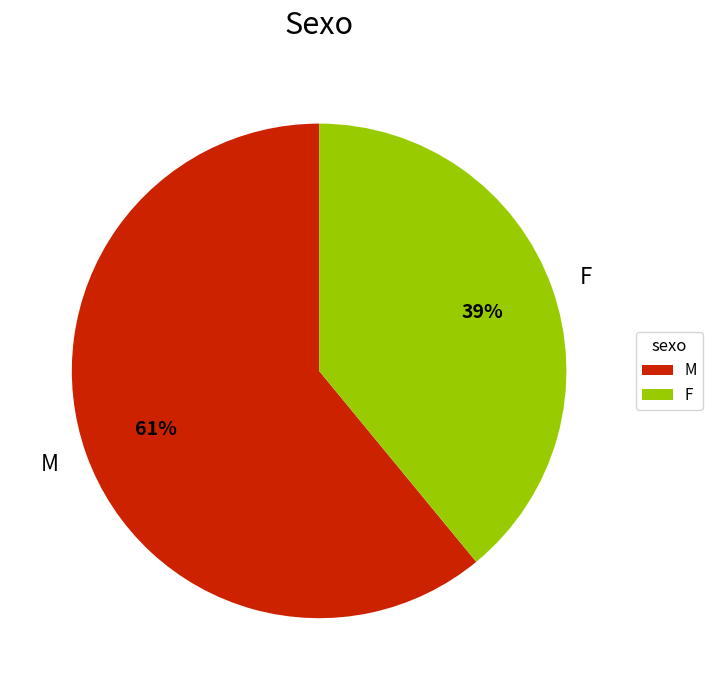

Which category has the smallest portion of the pie?

F